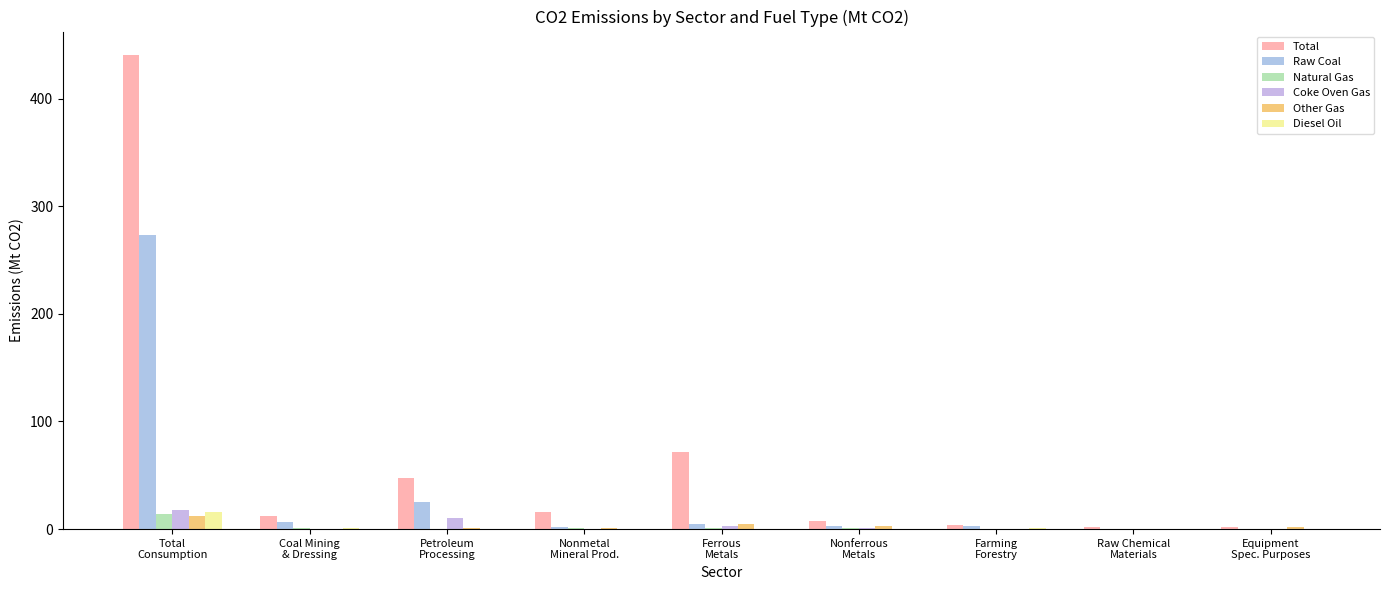

Rank the categories by Total value from lowest to highest.

Equipment
Spec. Purposes, Raw Chemical
Materials, Farming
Forestry, Nonferrous
Metals, Coal Mining
& Dressing, Nonmetal
Mineral Prod., Petroleum
Processing, Ferrous
Metals, Total
Consumption